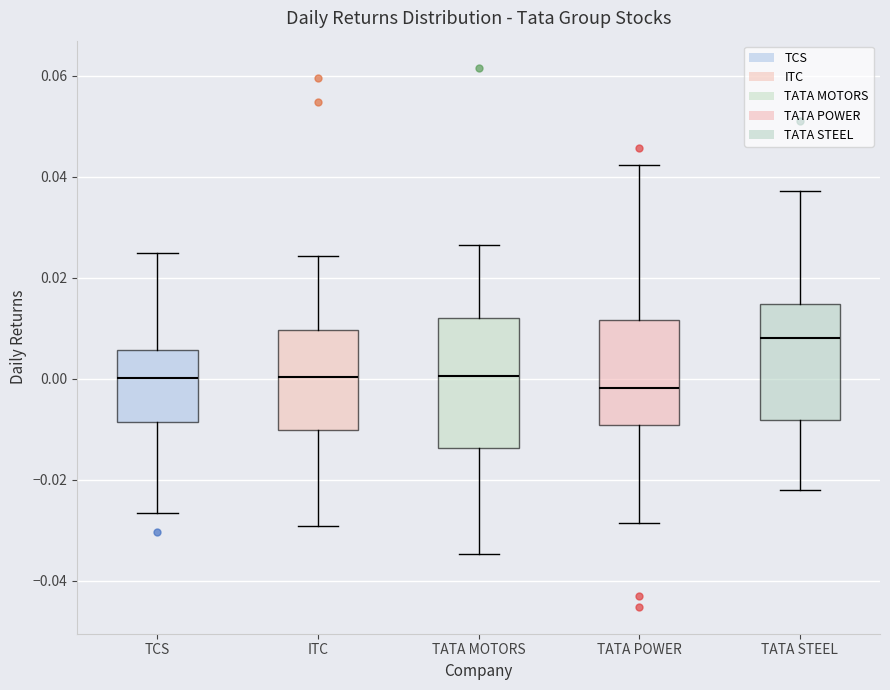

Which box is the tallest, from its lower edge to its upper edge?

TATA MOTORS